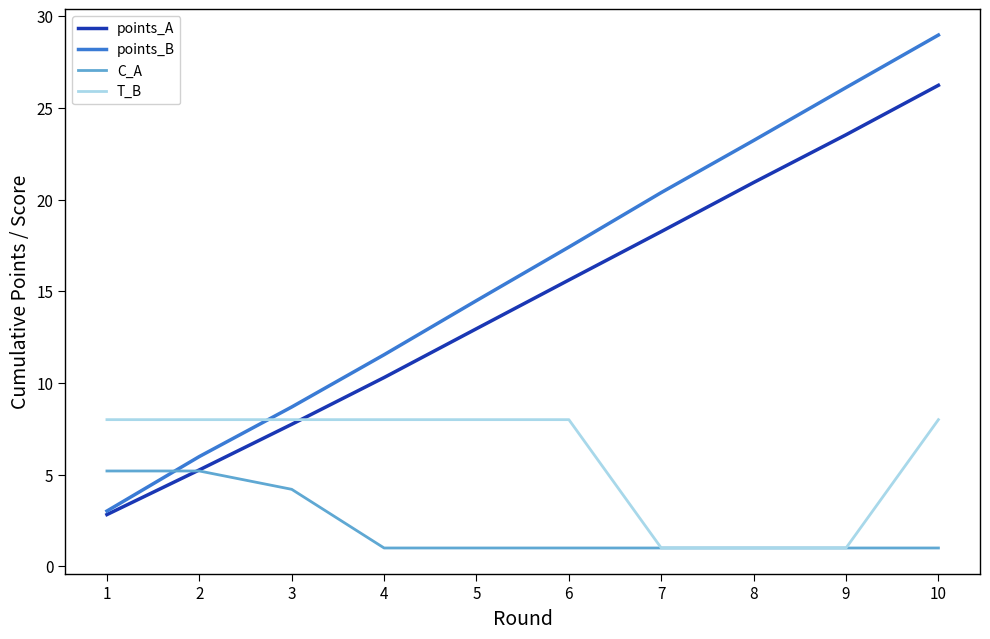

How many series are shown in this chart?

4